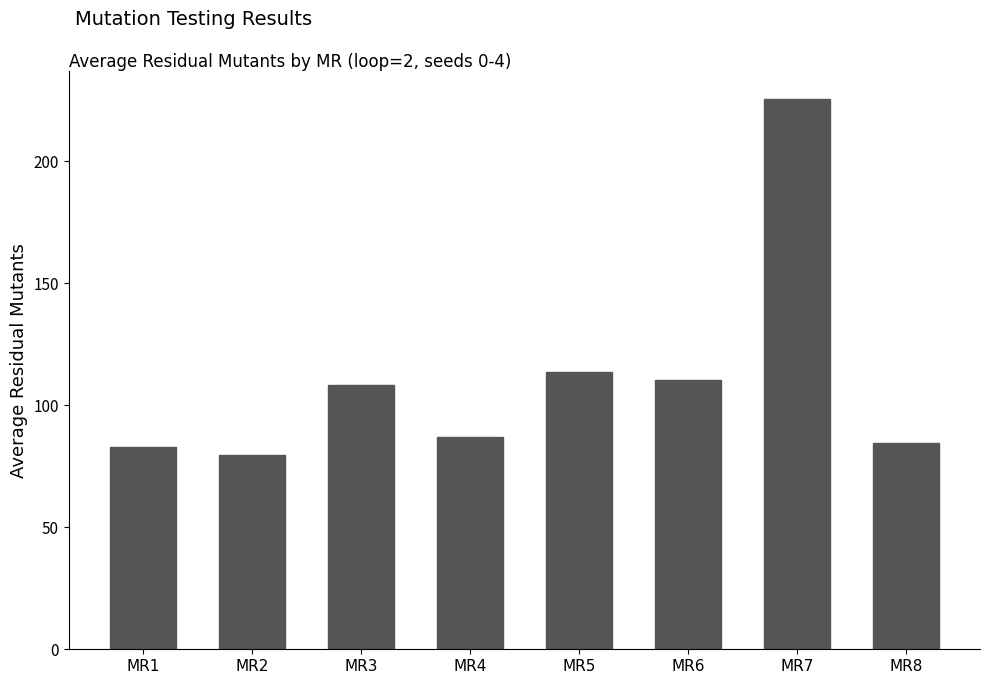

Are the bars grouped side by side (vs. stacked)?

No